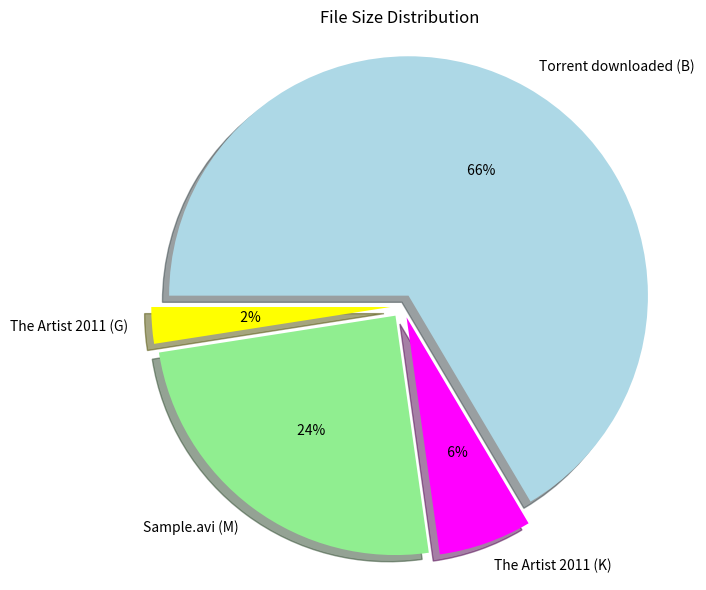

Rank the categories by value from highest to lowest.

Torrent downloaded (B), Sample.avi (M), The Artist 2011 (K), The Artist 2011 (G)